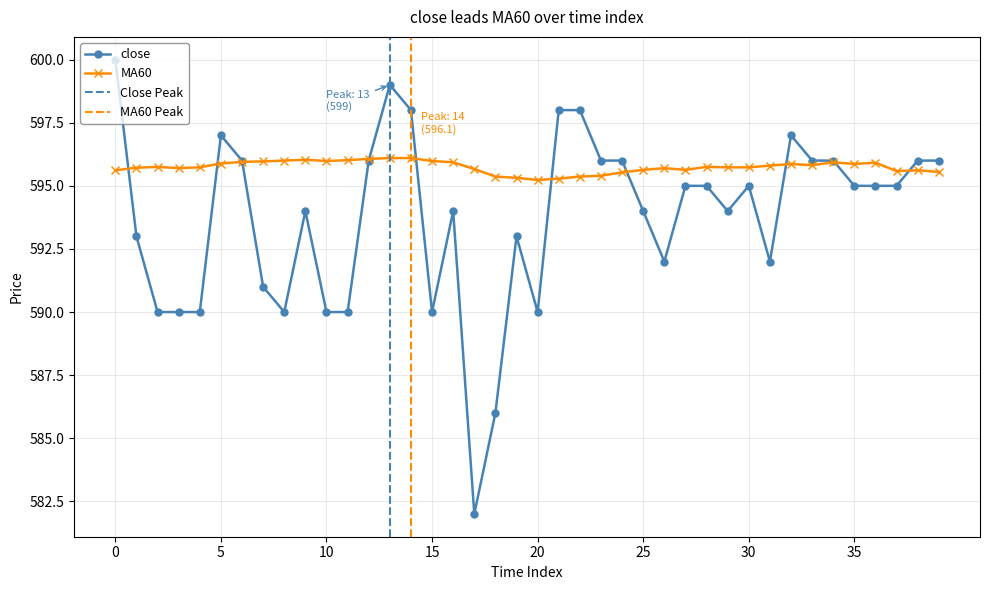

What is the difference between the maximum and minimum values in the MA60 series?

0.9